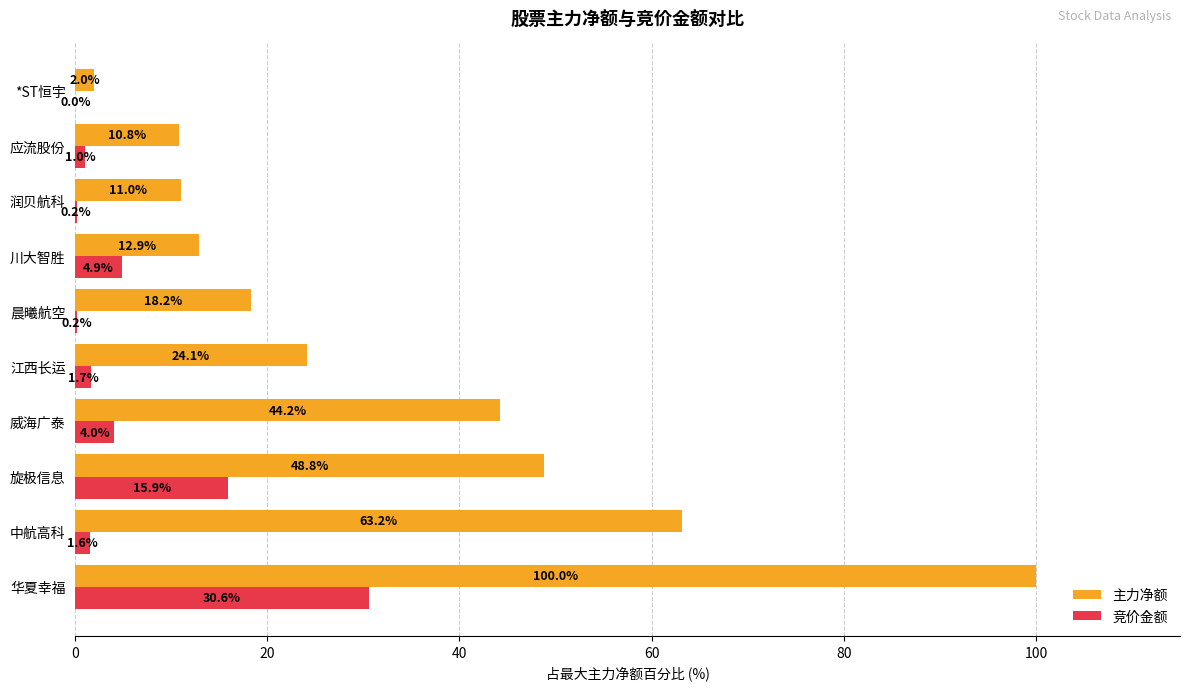

At which label is 主力净额 closest to 50?

旋极信息